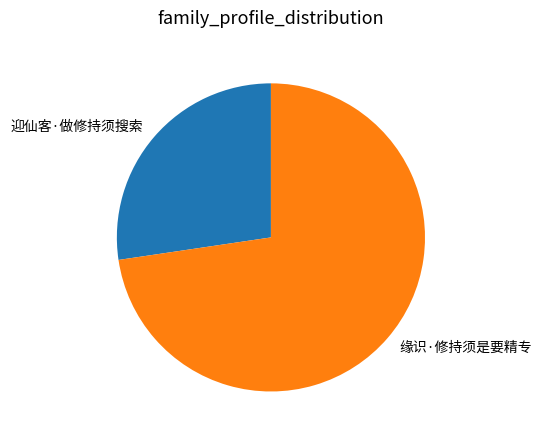

Rank the categories by value from highest to lowest.

缘识·修持须是要精专, 迎仙客·做修持须搜索